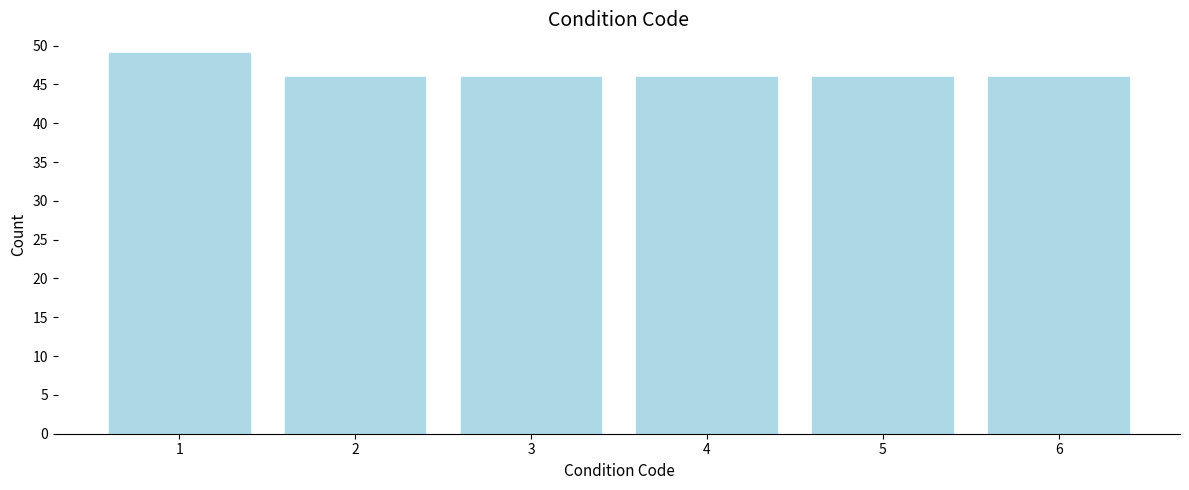

Reading right to left, transcribe all the data shown in this chart.

46	46	46	46	46	49